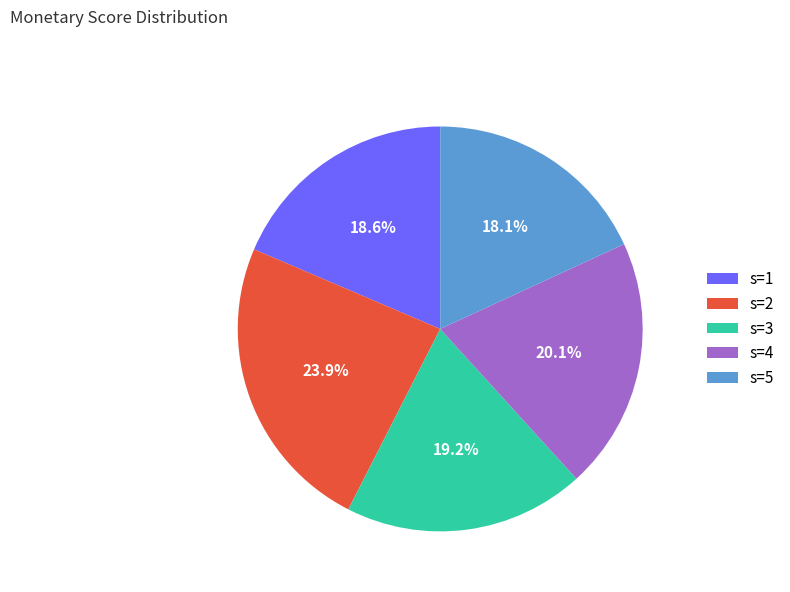

Between s=4 and s=2, which is larger?

s=2